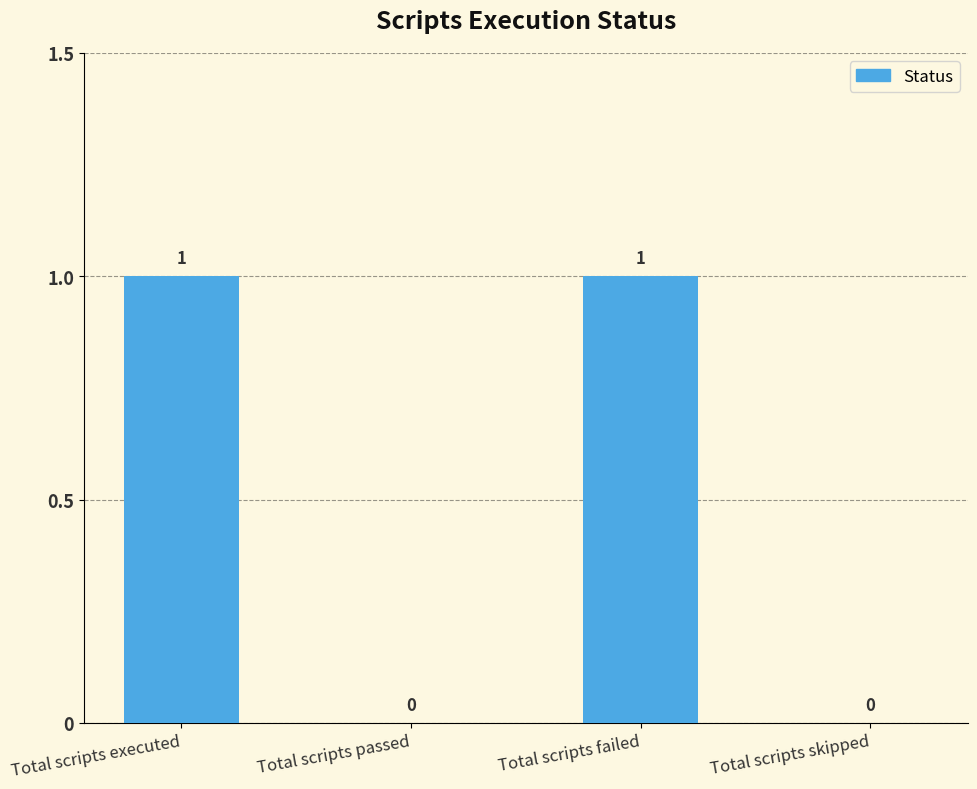

Reading right to left, list all the values displayed in this chart.

0	1	0	1